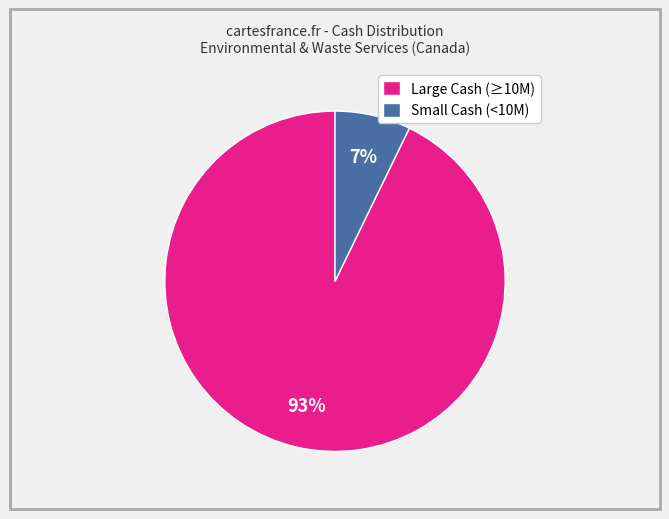

Is there a majority slice in this chart?

Yes